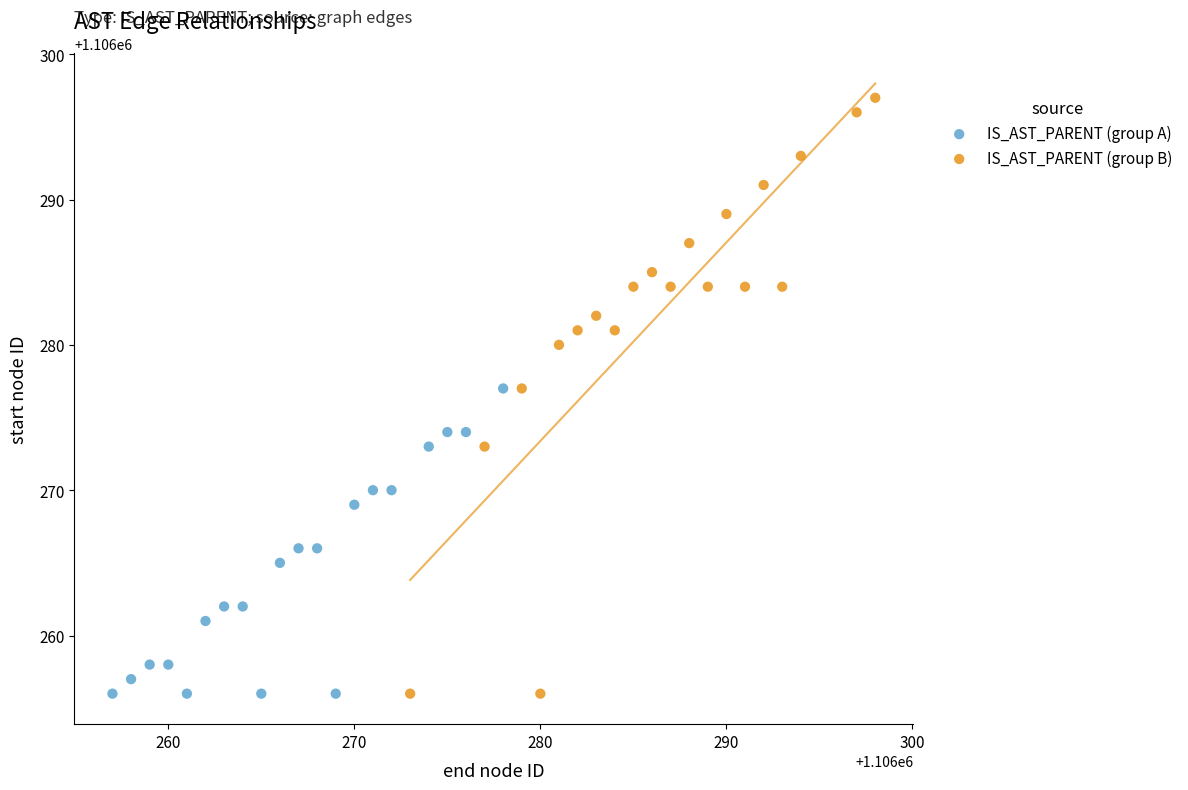

Which series has the widest spread of Y values?

IS_AST_PARENT (group B)